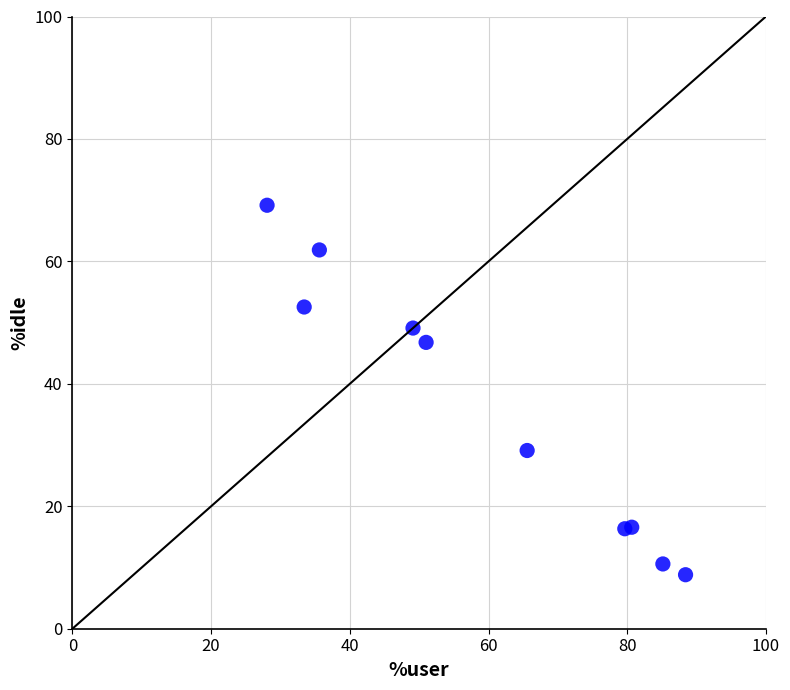

What is the average Y value?

36.1